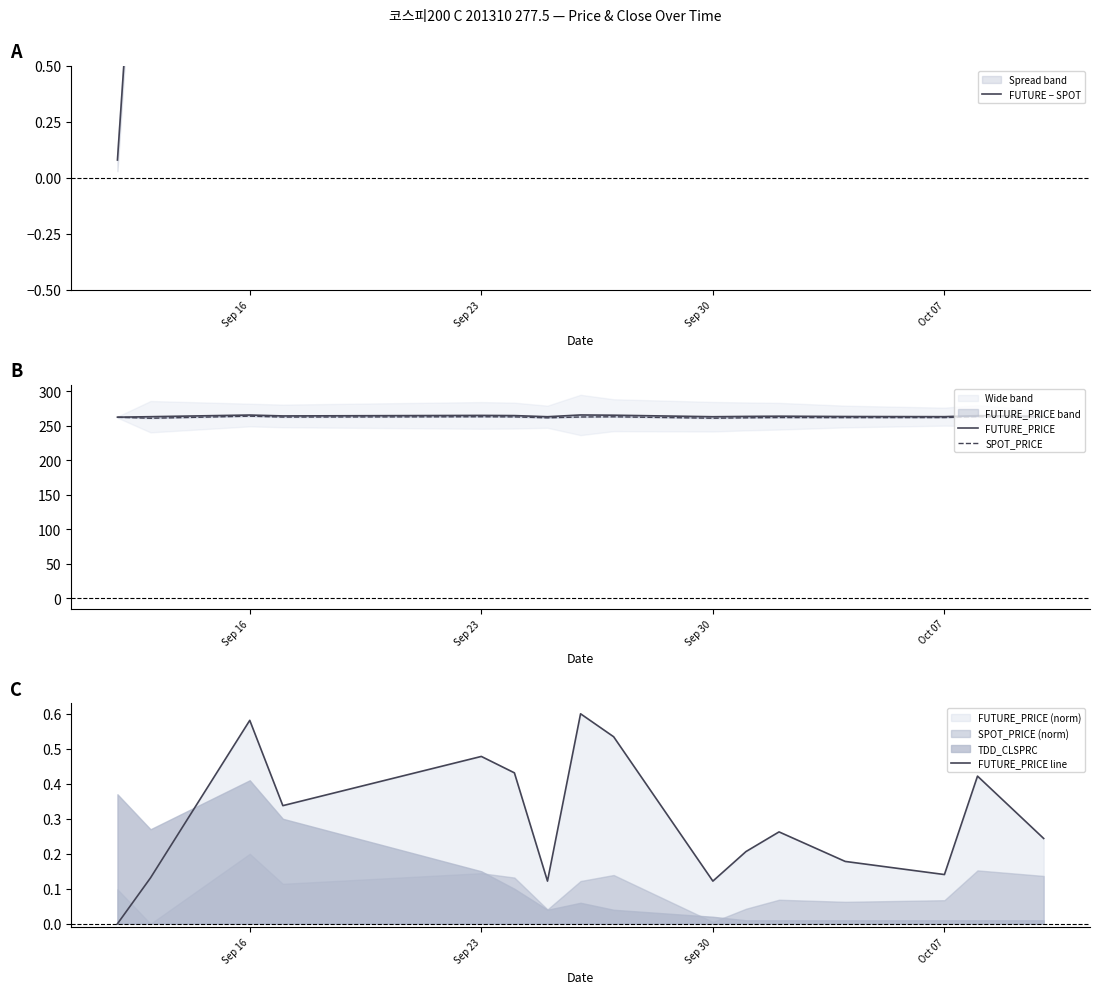

Where is the first local maximum for FUTURE − SPOT?

Sep 23